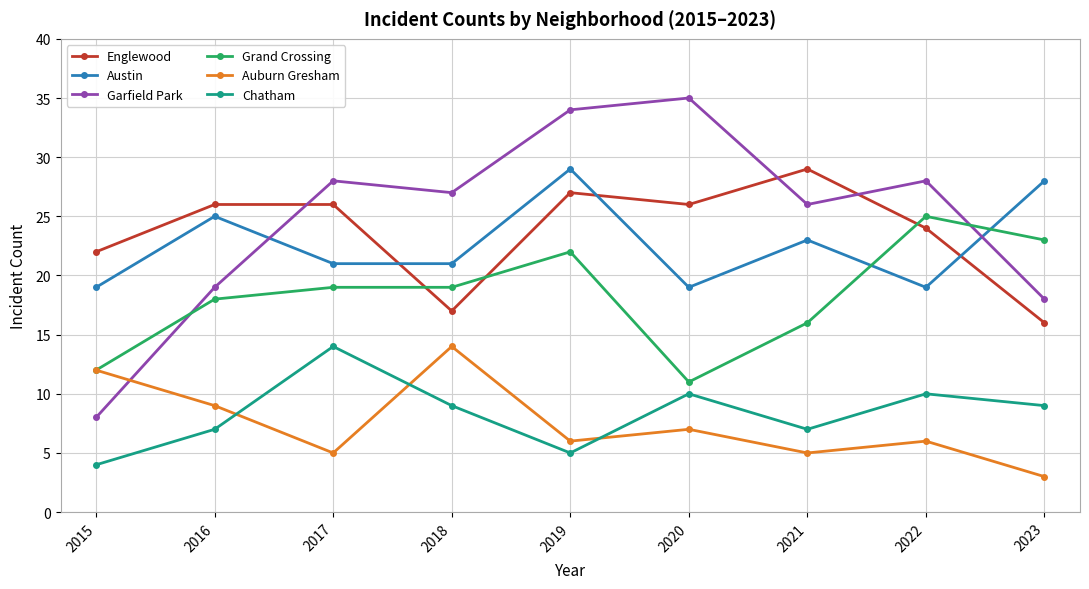

Rank the series at 2021 from highest to lowest value.

Englewood, Garfield Park, Austin, Grand Crossing, Chatham, Auburn Gresham